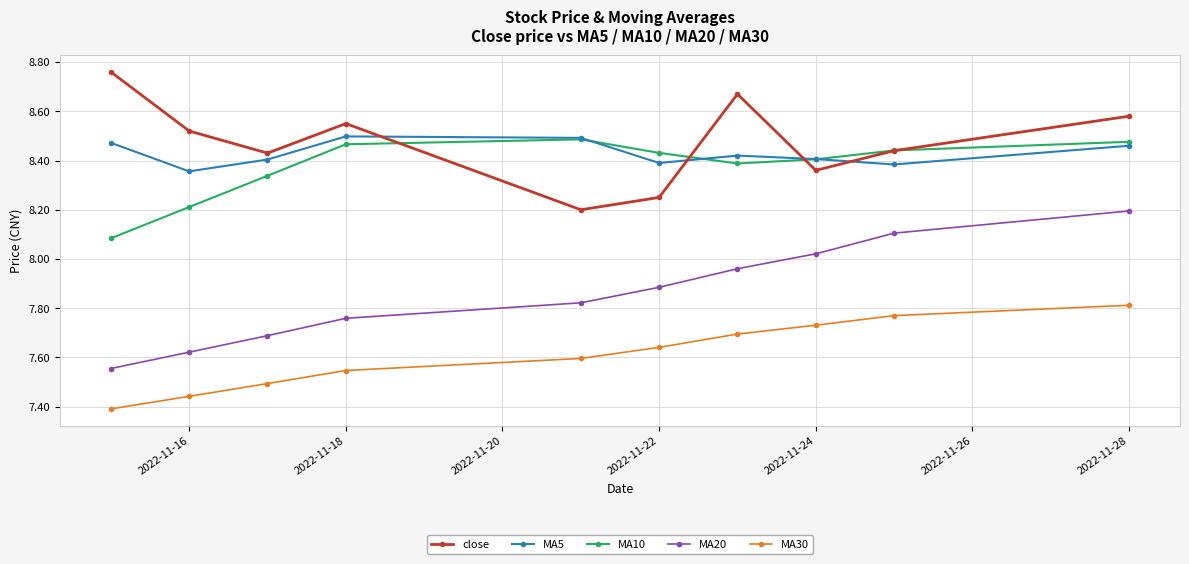

Count the close values in the range 8 to 9.

10